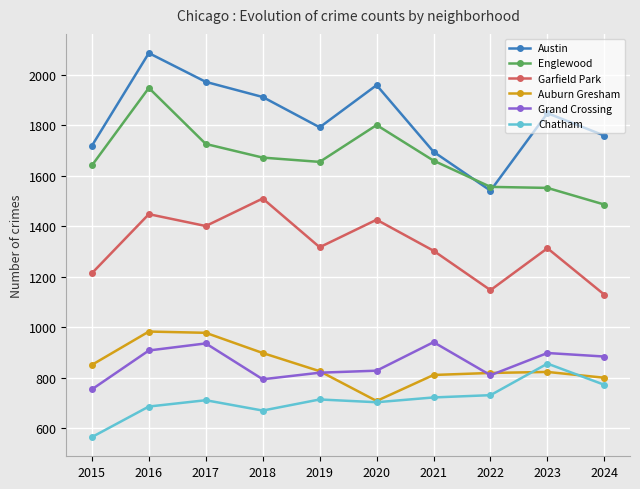

True or false: Englewood and Garfield Park cross at least once.

False